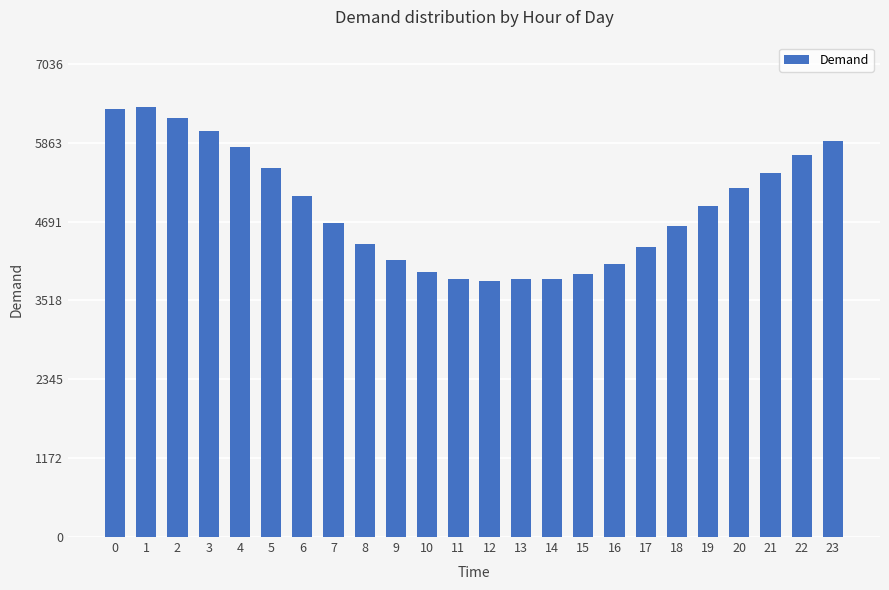

What is the value of the 7th bar from the left?

5066